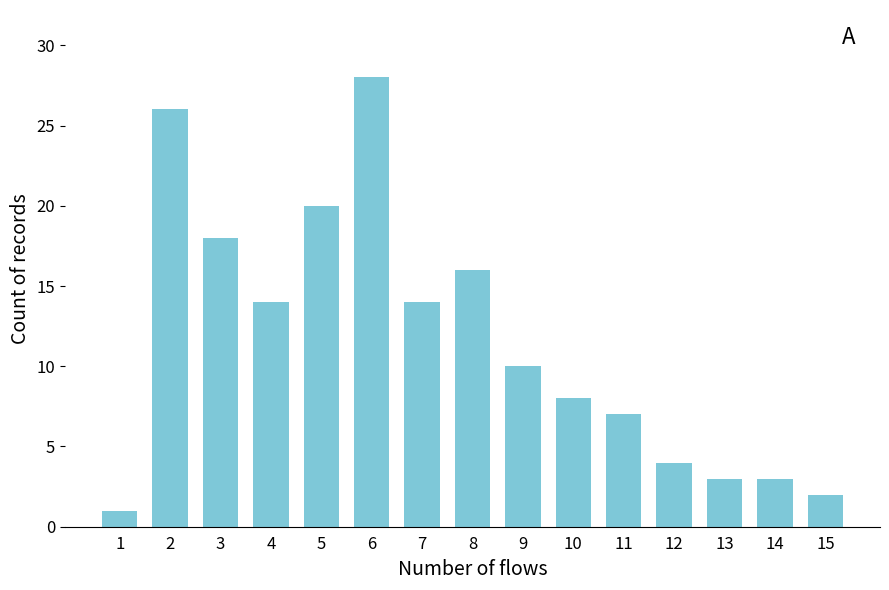

What is the sum of the values at 6 and 15?

30